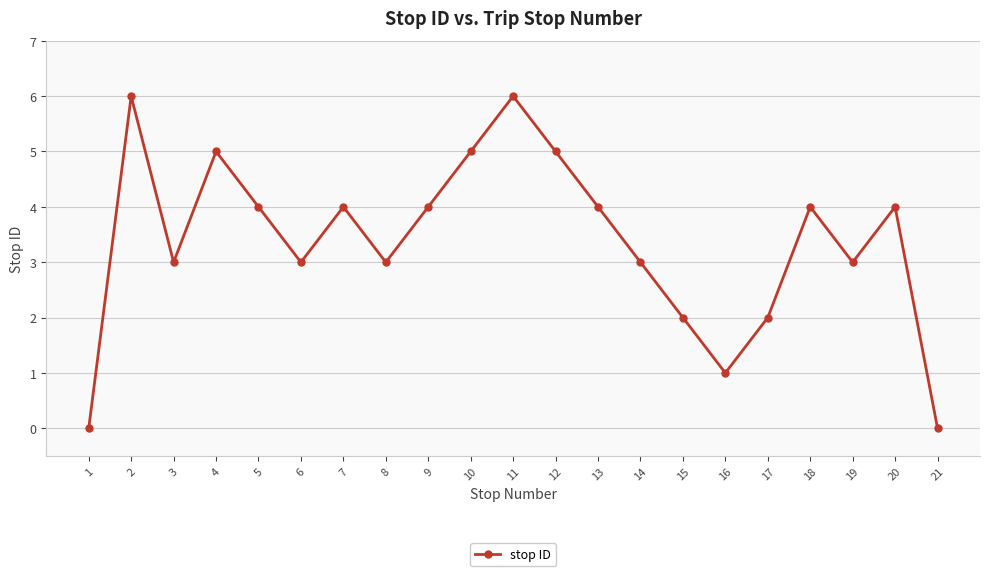

What is the value of the 9th point from the left?

4